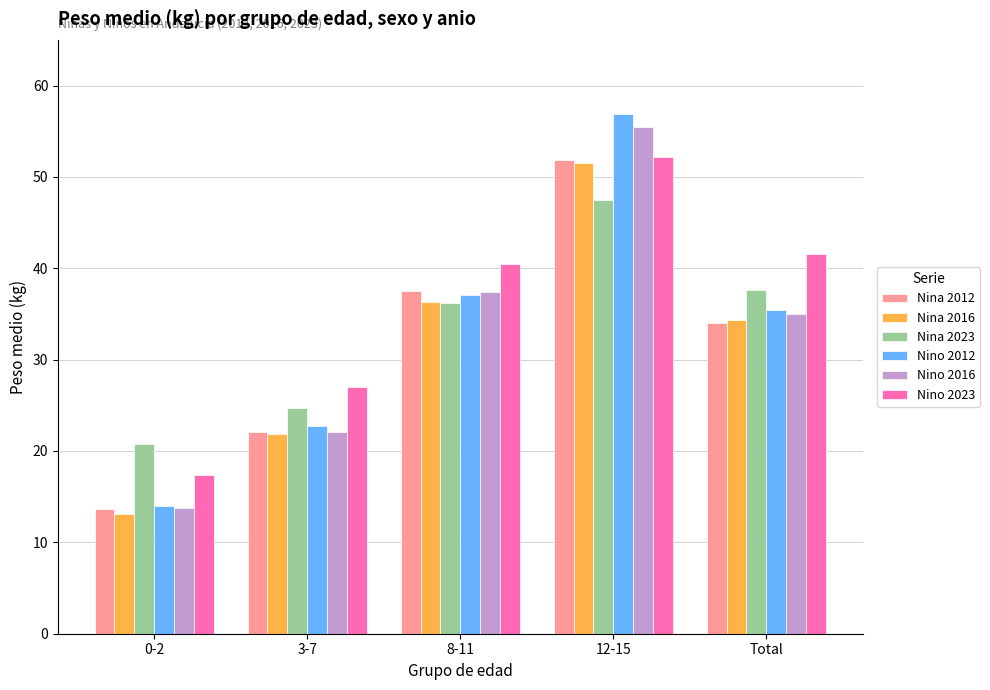

The Nina 2023 series shows 39.1 at 3-7. True or false?

False